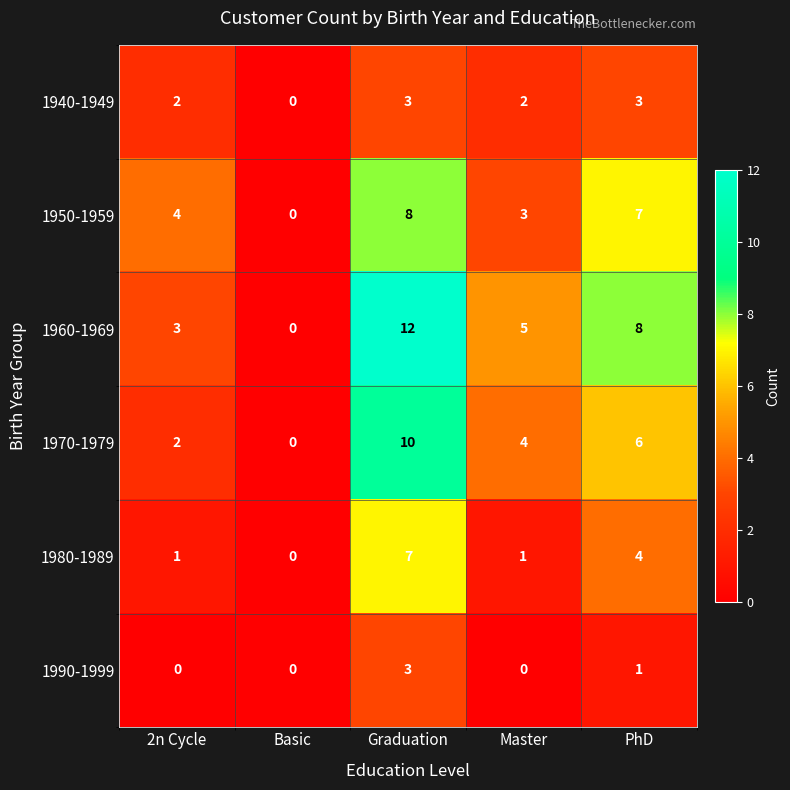

Is it true that 1980-1989 equals 3 at Basic?

False